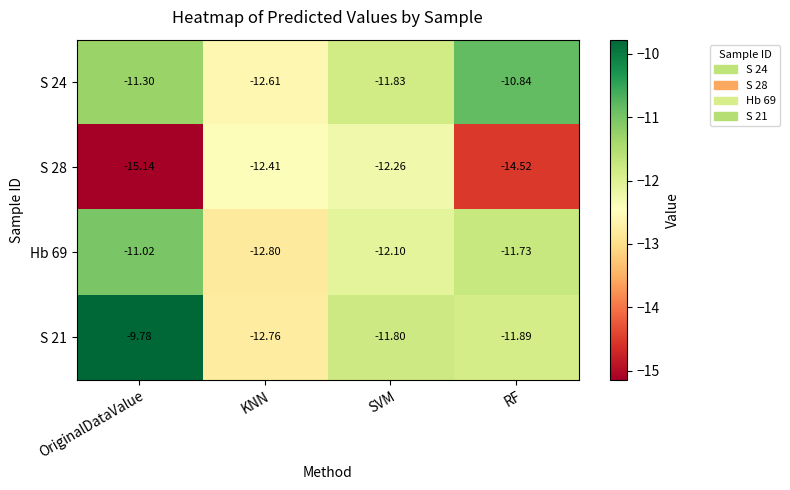

How many distinct data groups are displayed?

4